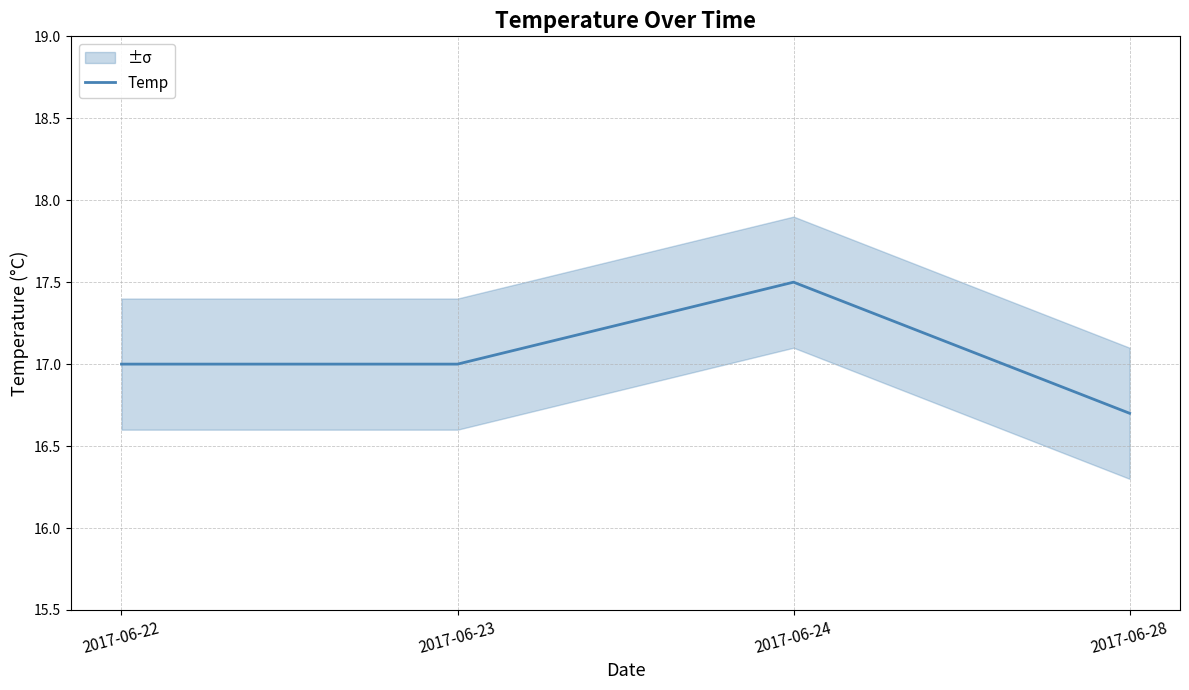

Does the chart display data point markers on the line(s)?

No